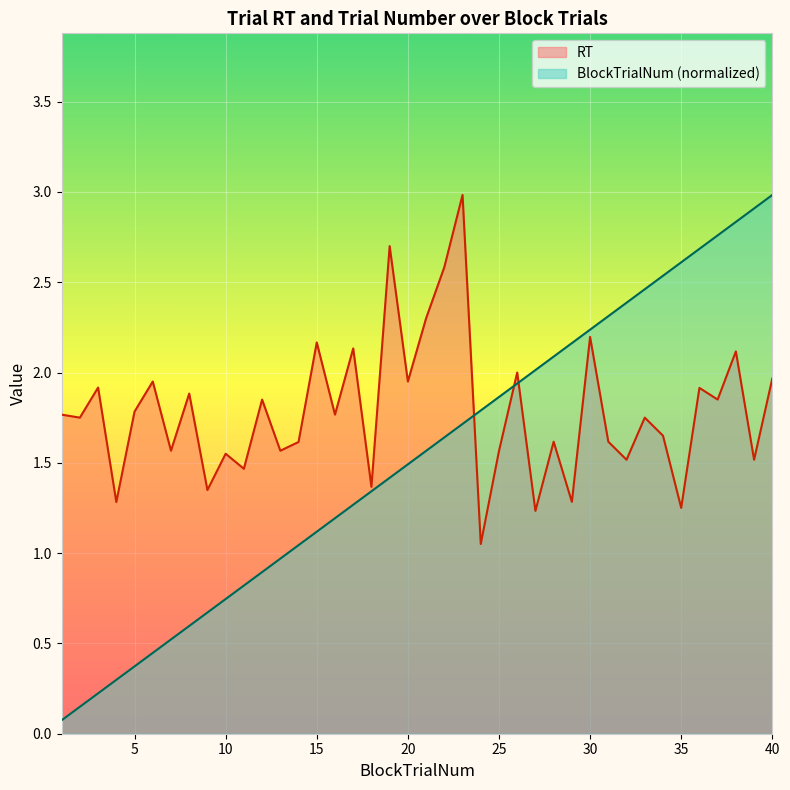

Which label corresponds to the smallest value in the chart?

1